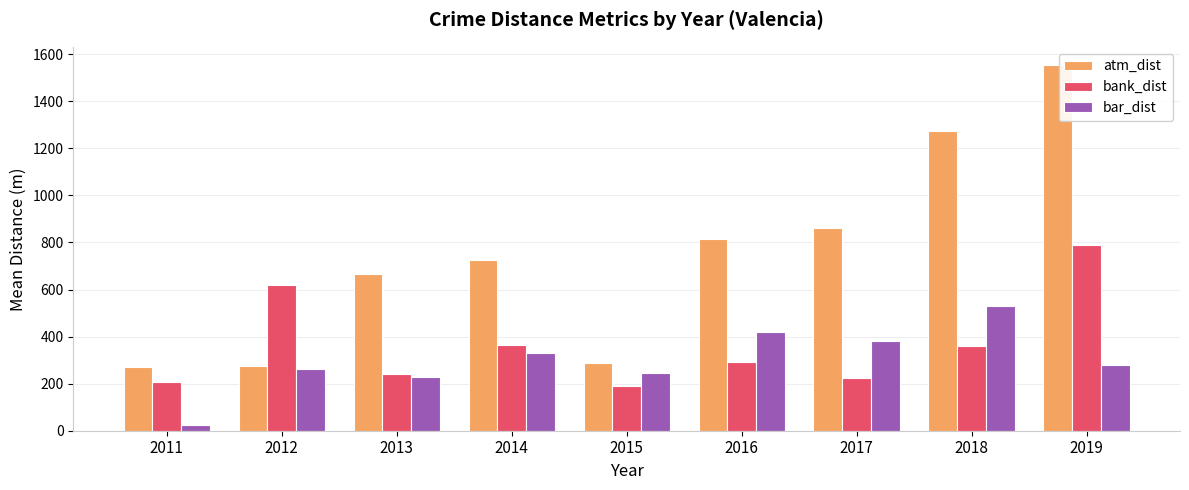

What are all the series names shown in the legend?

atm_dist, bank_dist, bar_dist